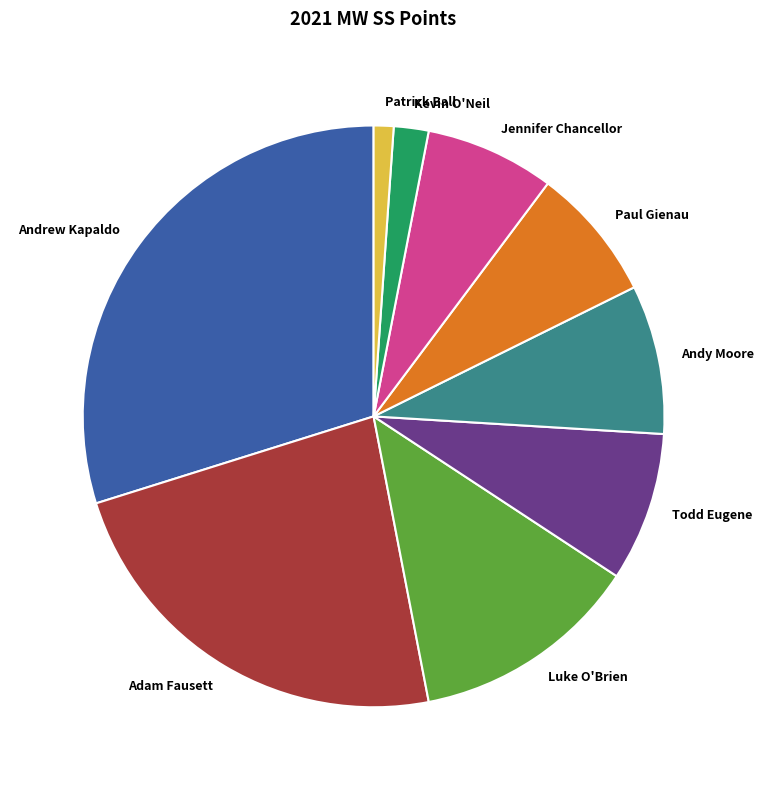

Between Luke O'Brien and Jennifer Chancellor, which is larger?

Luke O'Brien